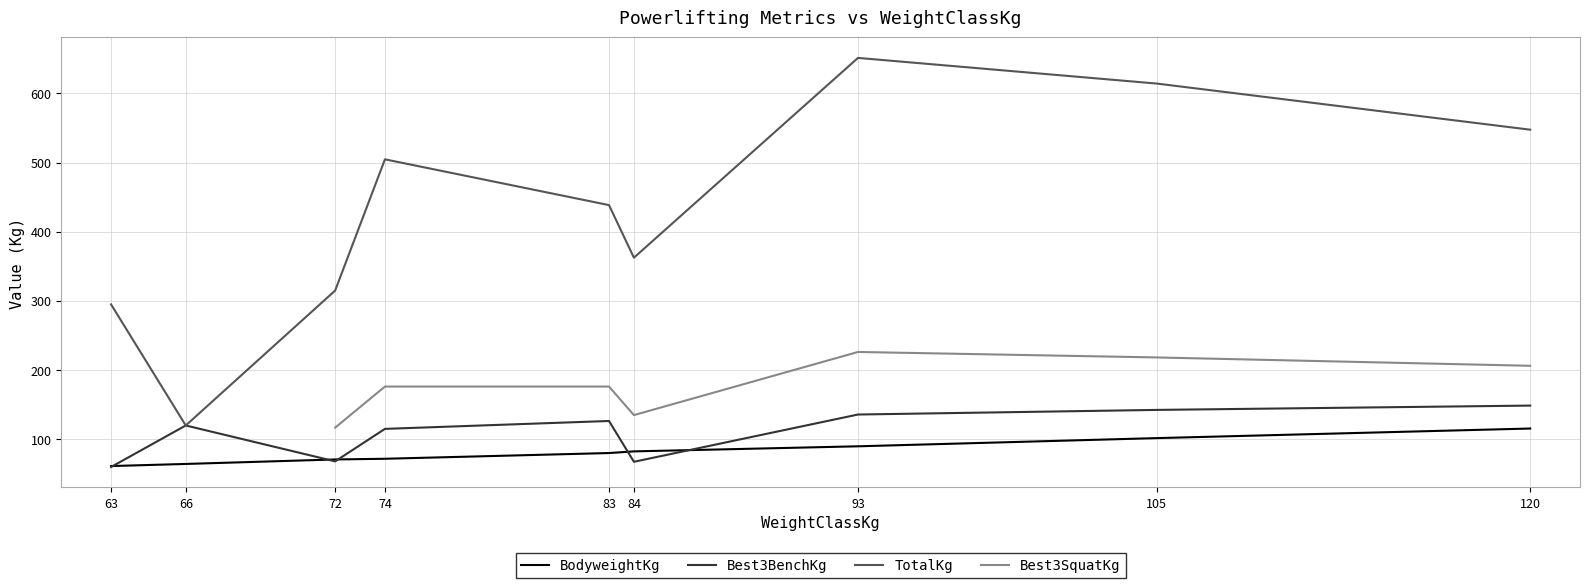

True or false: Best3BenchKg has a value of 120.0 at 66.

True